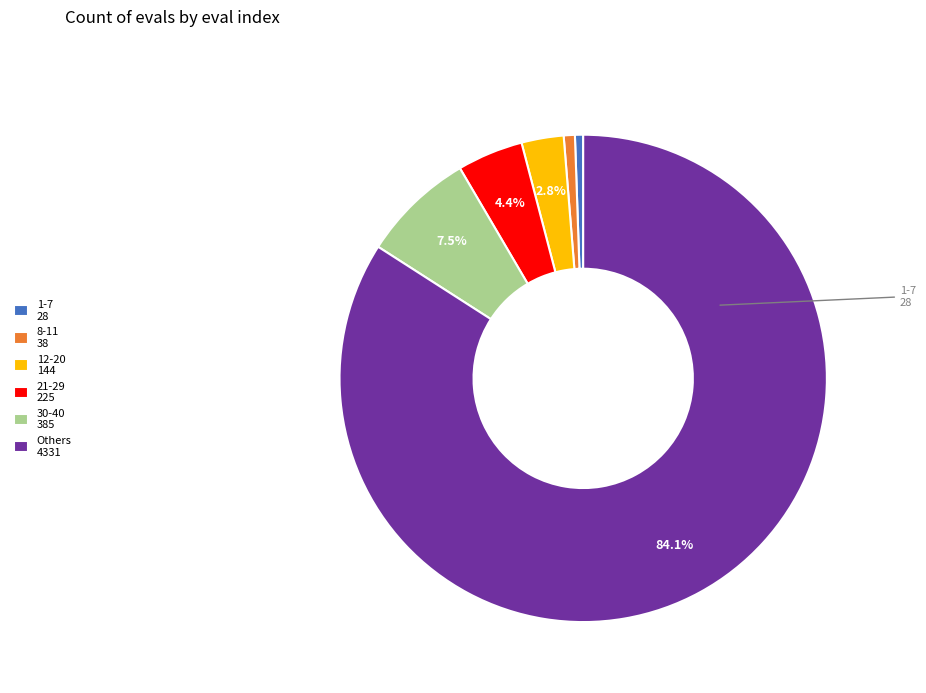

Which category has the biggest portion of the pie?

Others 4331